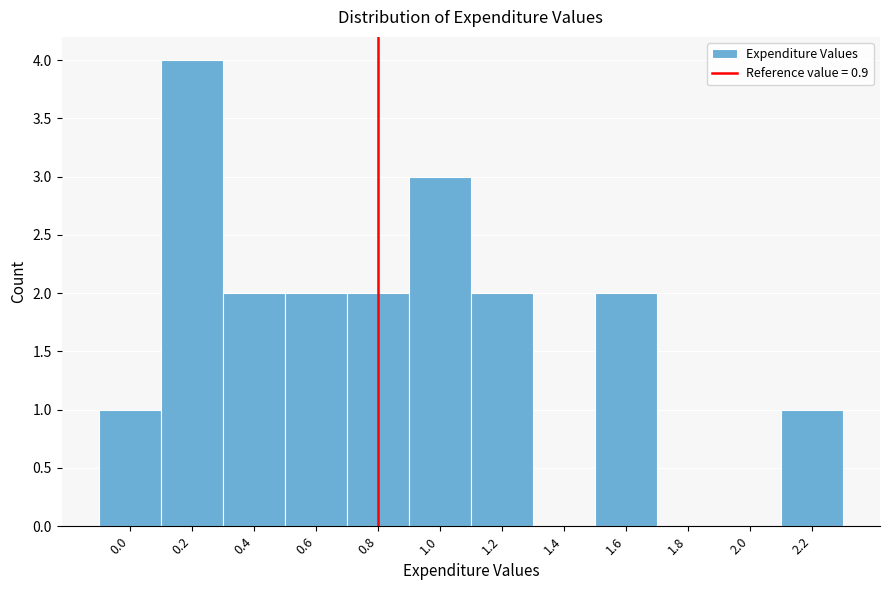

Reading left to right, transcribe all the data shown in this chart.

0.0=1	0.2=4	0.4=2	0.6=2	0.8=2	1.0=3	1.2=2	1.4=0	1.6=2	1.8=0	2.0=0	2.2=1